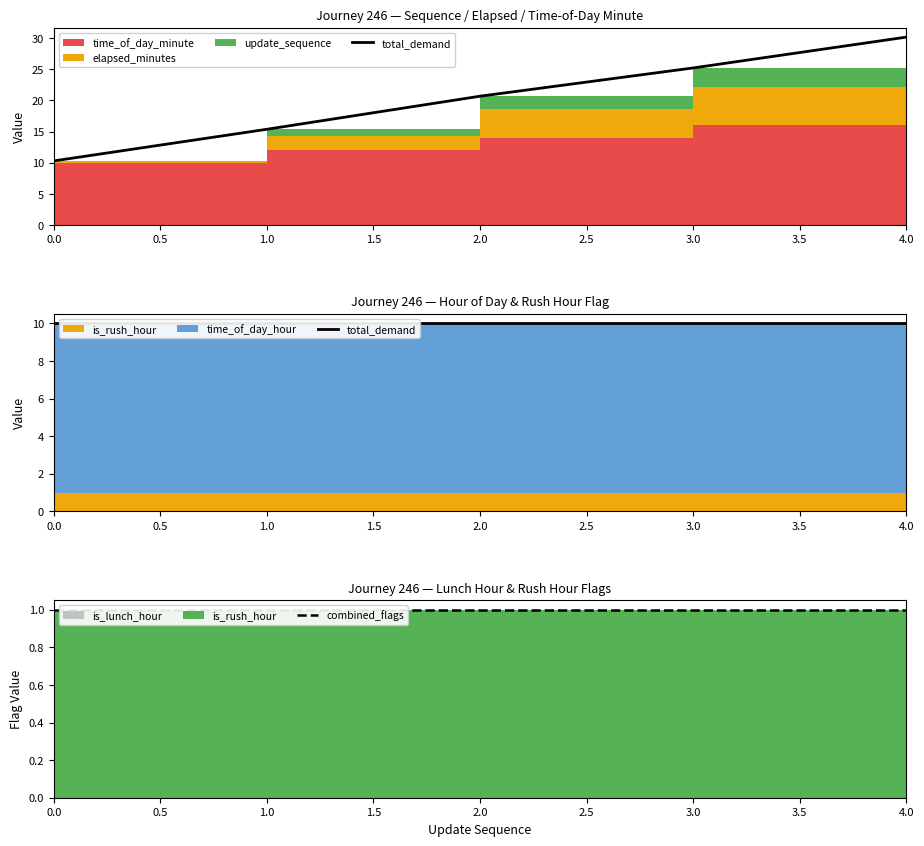

The combined_flags series shows 1 at 2.0. True or false?

False